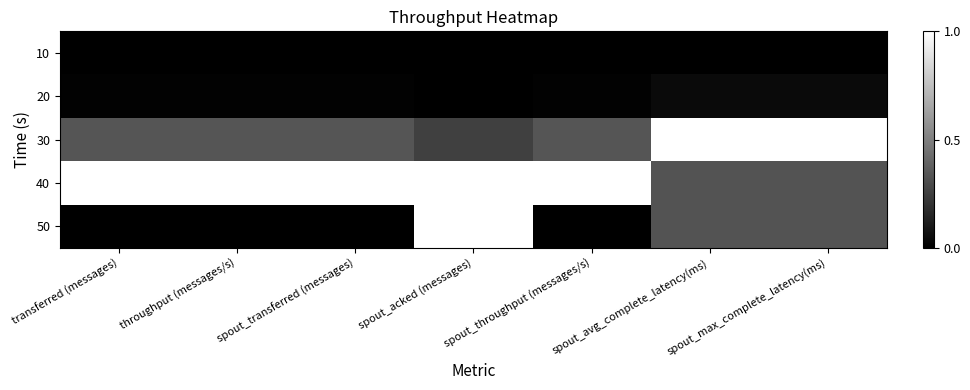

Which label corresponds to the largest value in the chart?

spout_avg_complete_latency(ms)